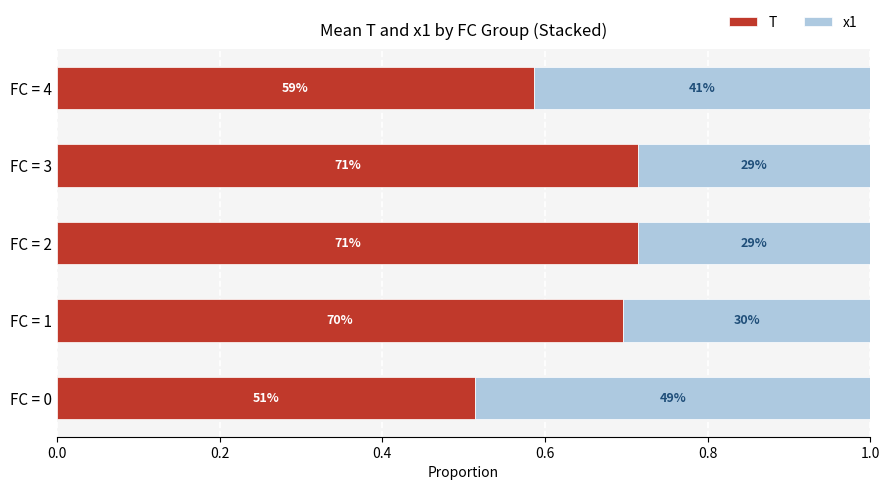

What are all the series names shown in the legend?

T, x1